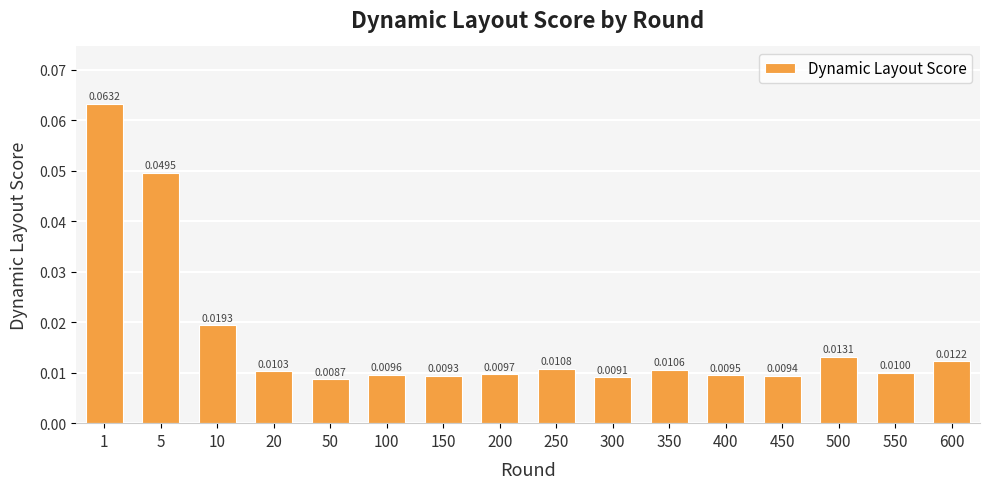

Rank the categories by value from lowest to highest.

50, 300, 150, 450, 400, 100, 200, 550, 20, 350, 250, 600, 500, 10, 5, 1